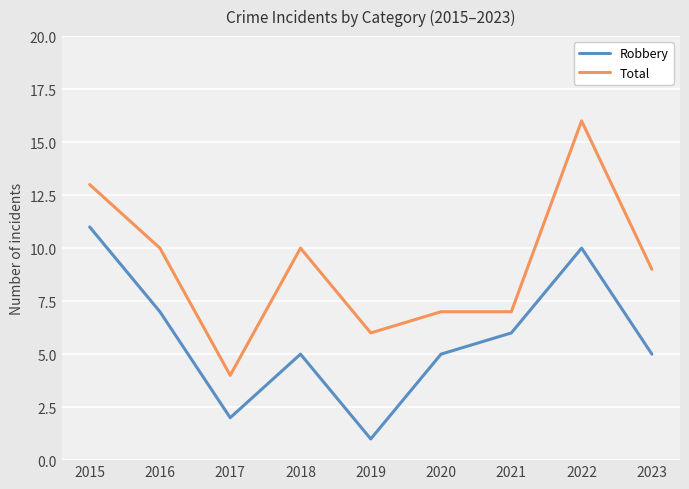

Which series has the largest total across all categories?

Total